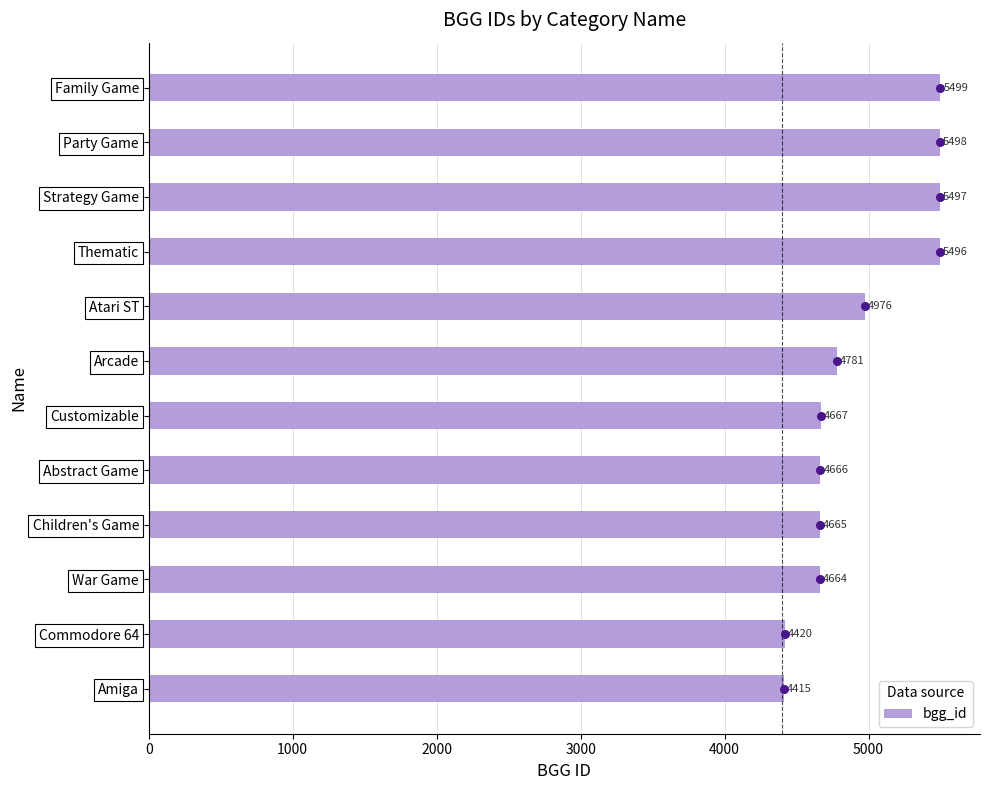

Where is bgg_id nearest to the value 4957?

Atari ST